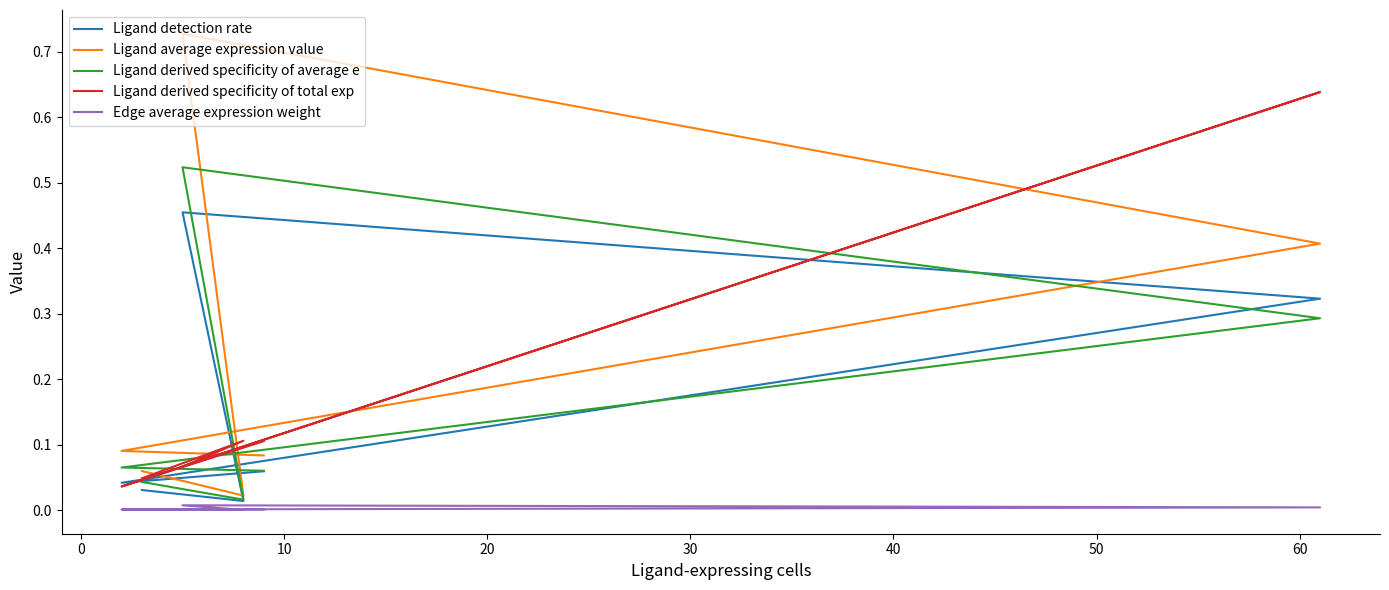

Between 10 and 30, which series saw the biggest shift?

Ligand derived specificity of total exp